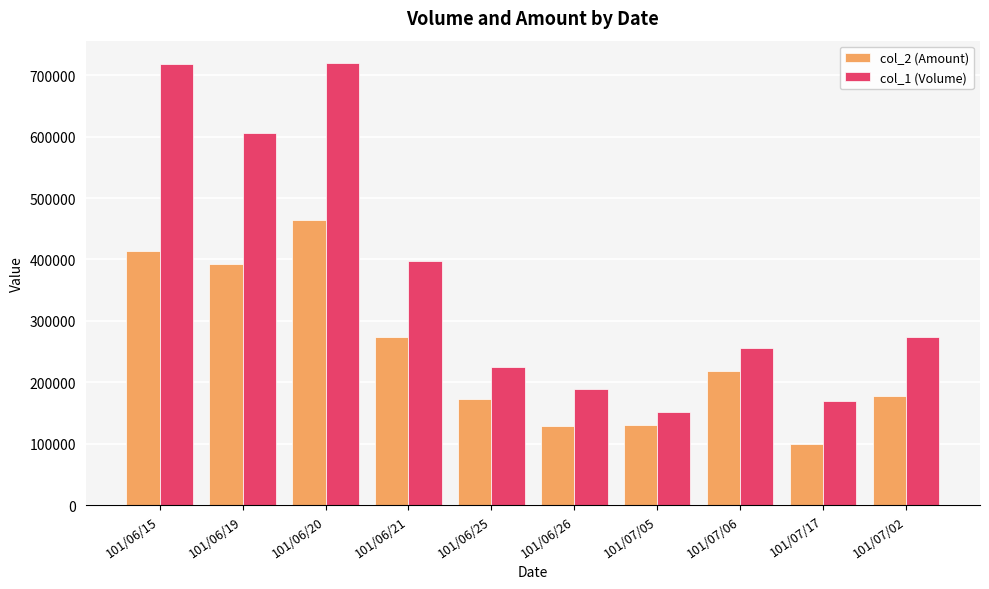

What is the average value of the col_2 (Amount) series?

247631